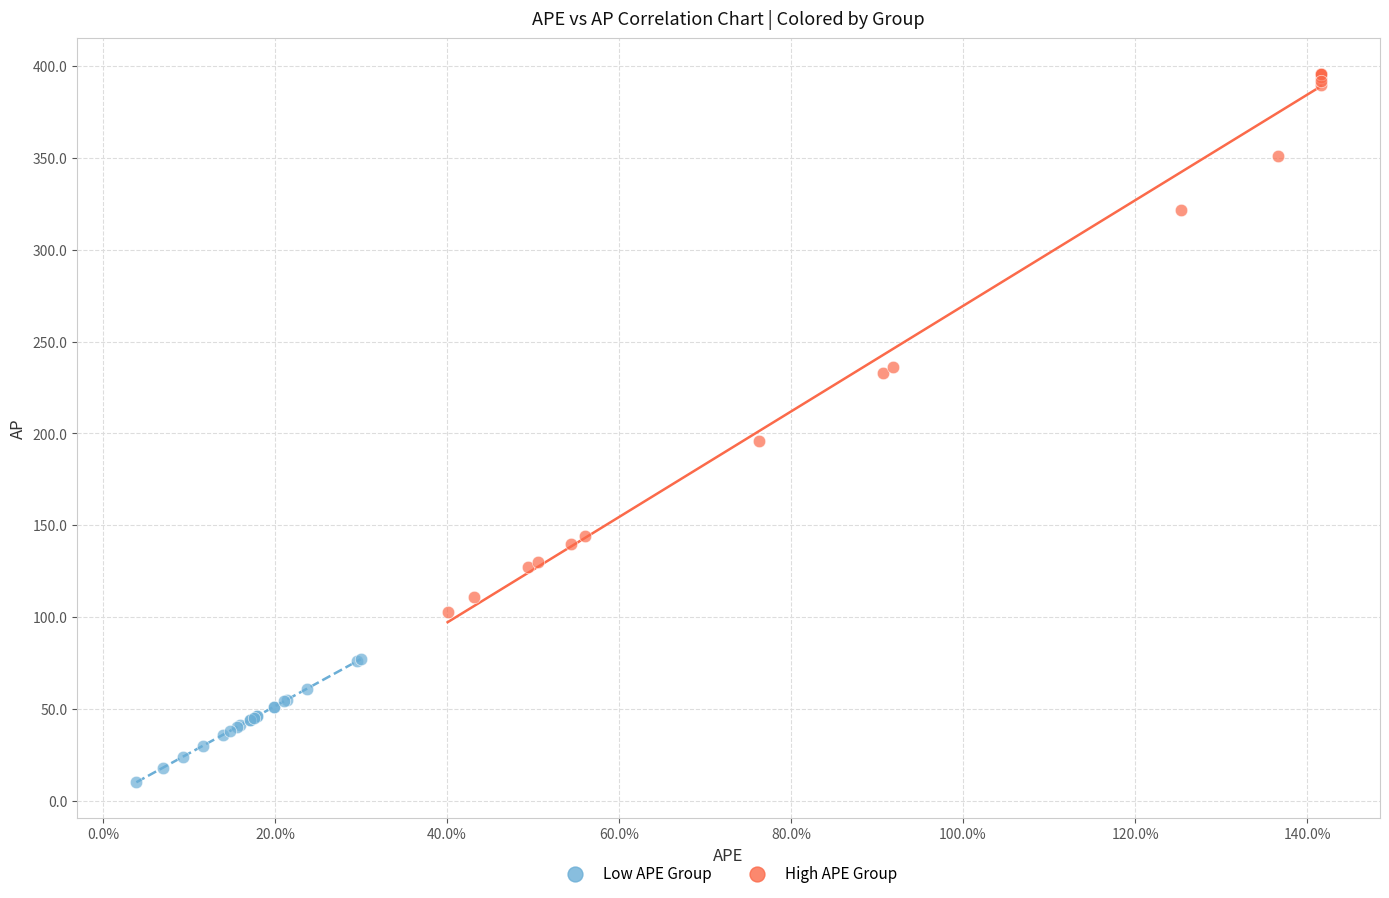

Which series contains the highest Y value?

High APE Group